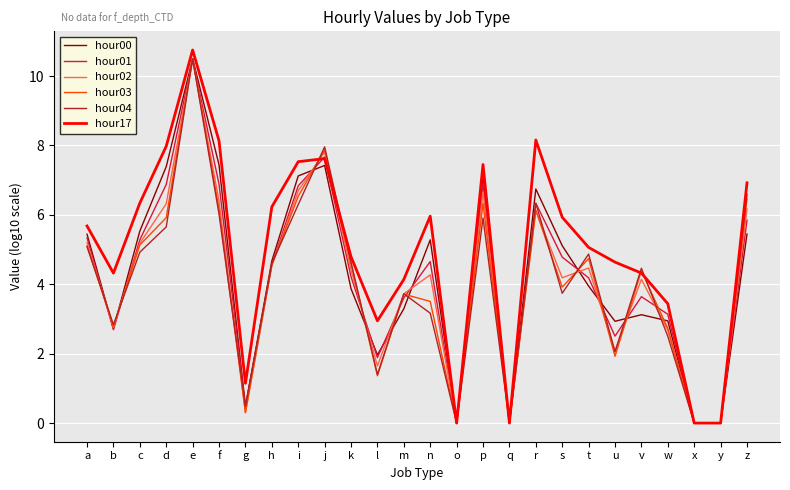

Which series has the widest spread of values?

hour17